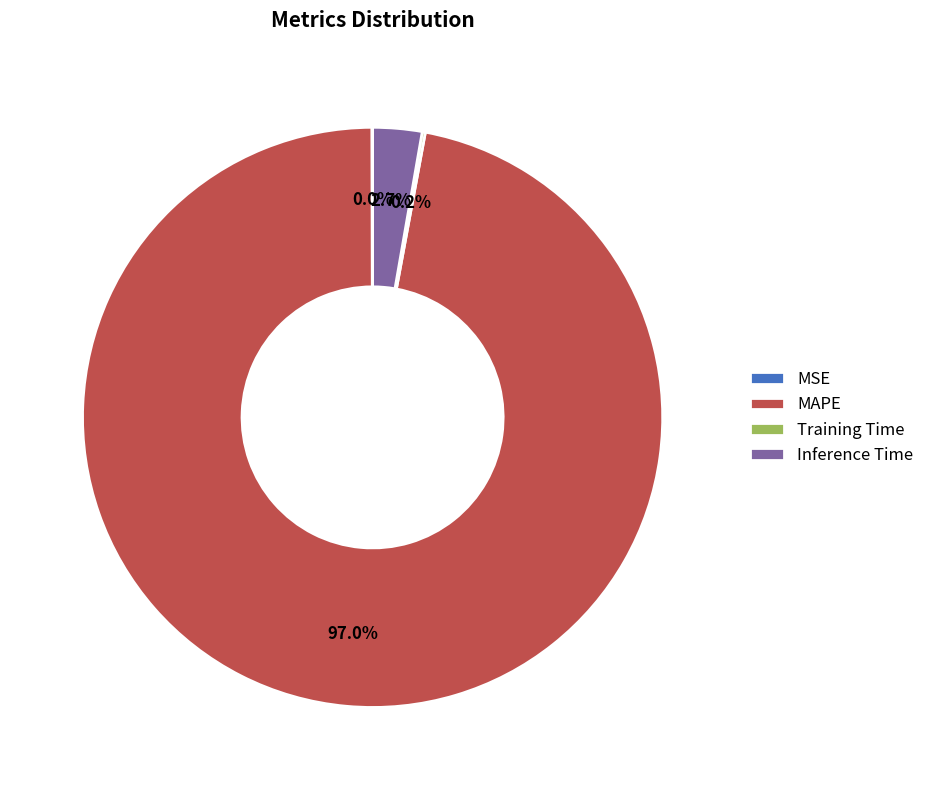

Is there a majority slice in this chart?

Yes